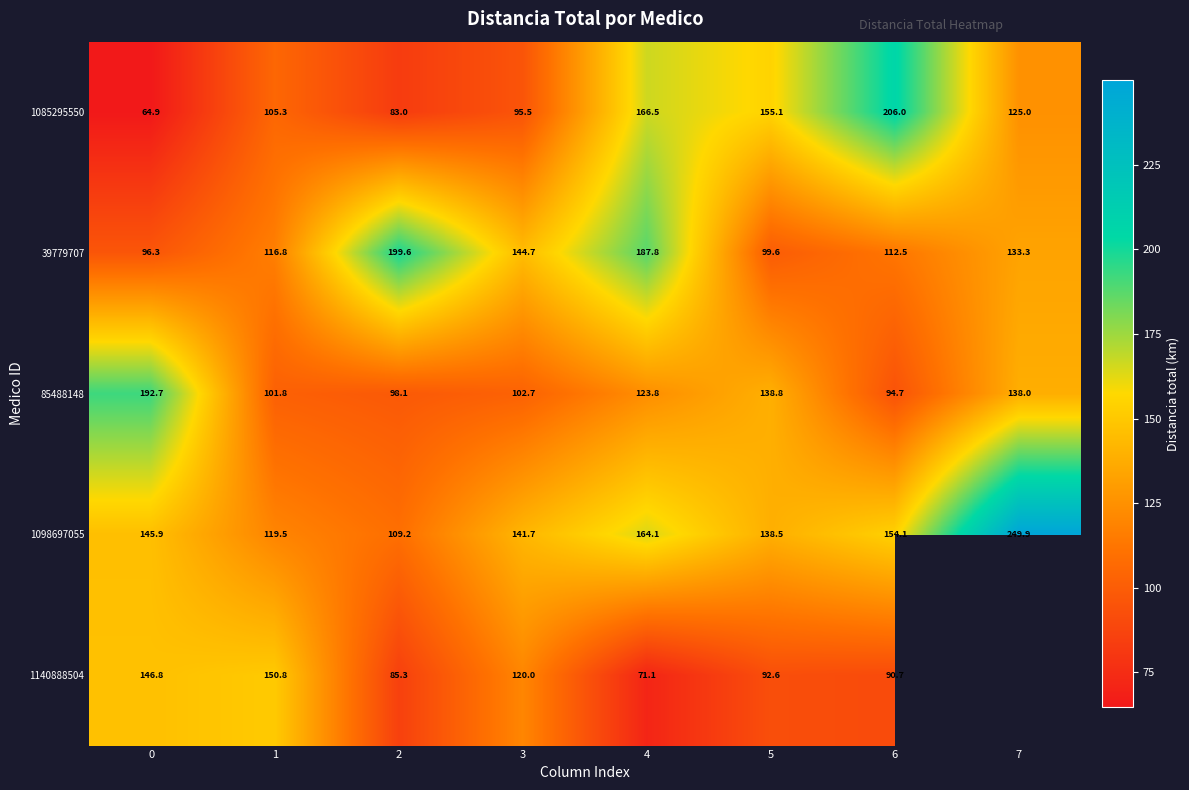

Is the value of 39779707 at 2 greater than the value of 1085295550 at 2?

Yes